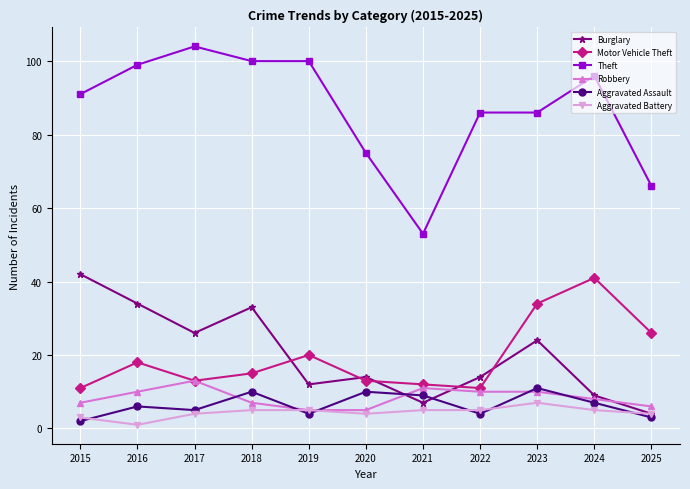

The value of Robbery at 2025 is 6. True or false?

True